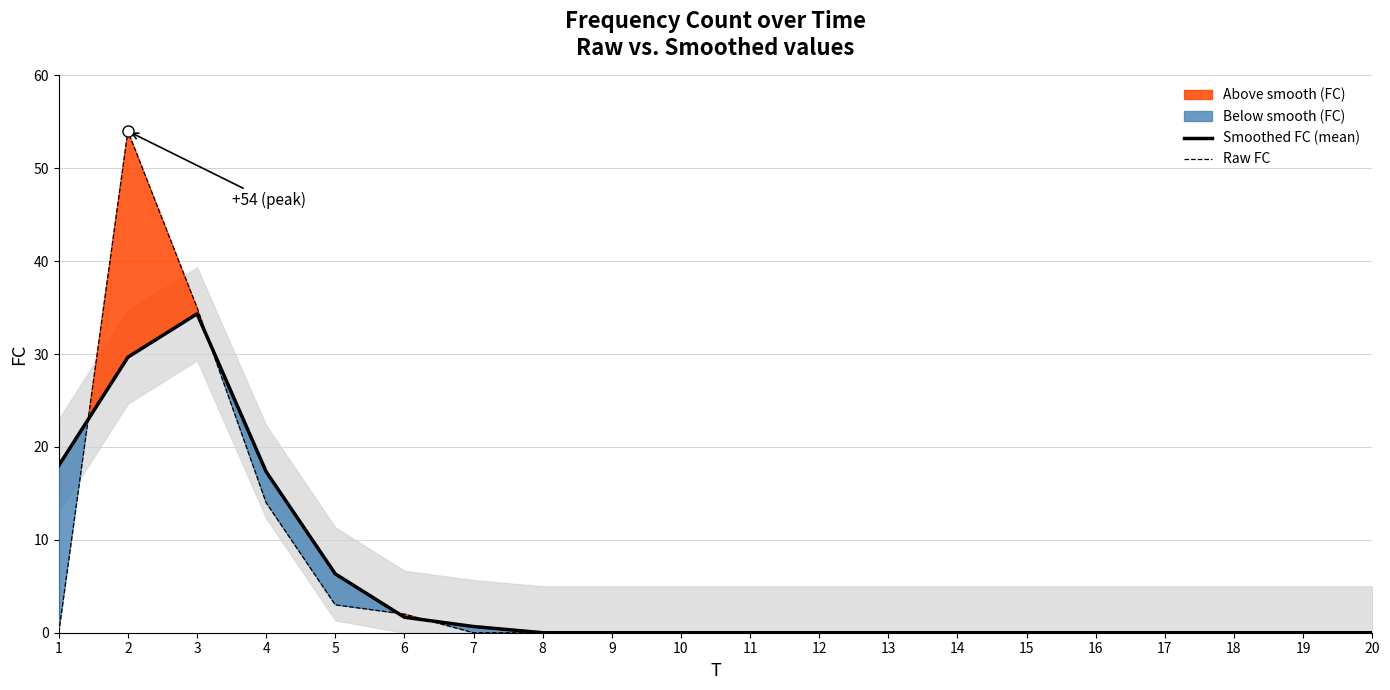

Which series has the largest total across all categories?

Raw FC